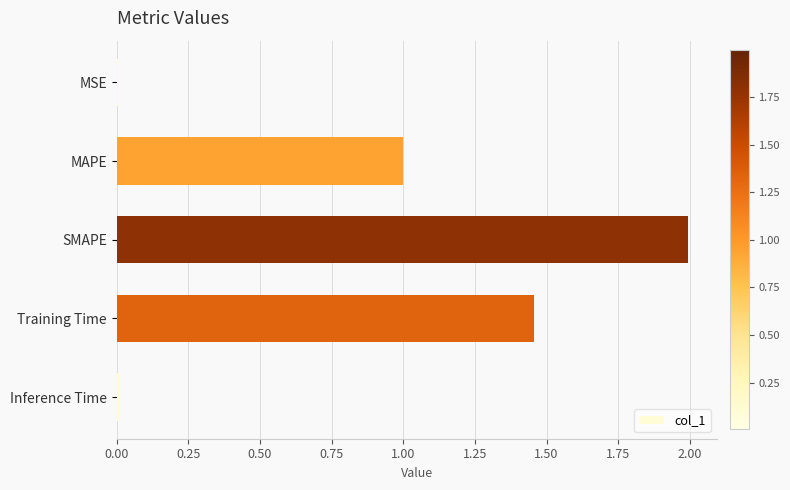

Read the value at SMAPE.

2.0